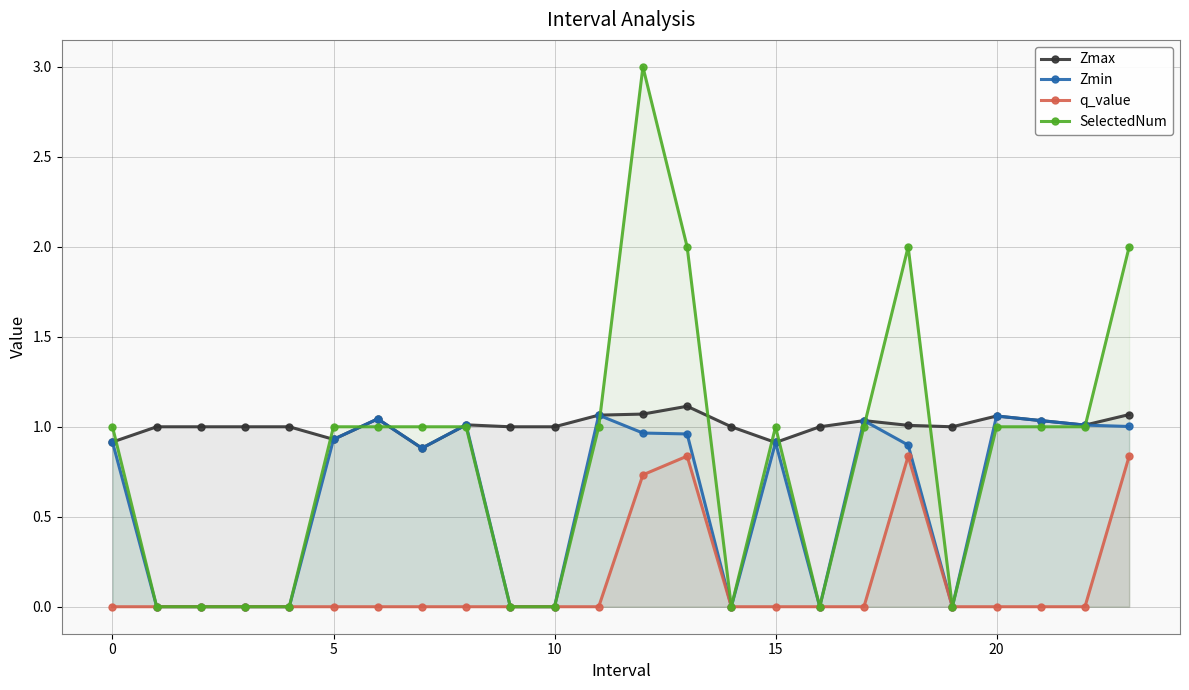

What is the label of the 7th point from the right?

17